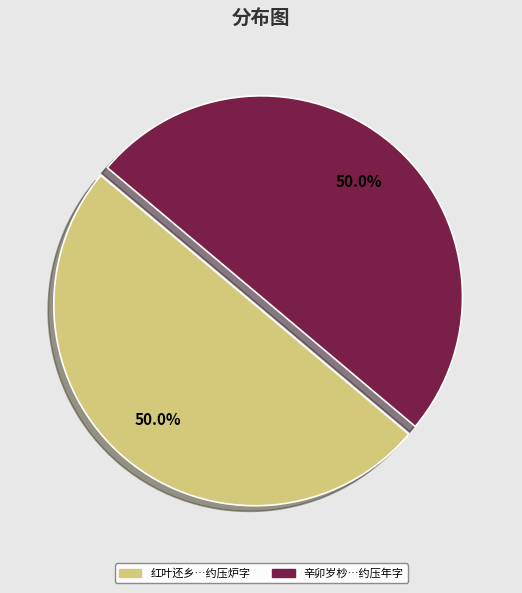

What is the ratio of the value at 辛卯岁杪…约压年字 to the value at 红叶还乡…约压炉字?

1.0